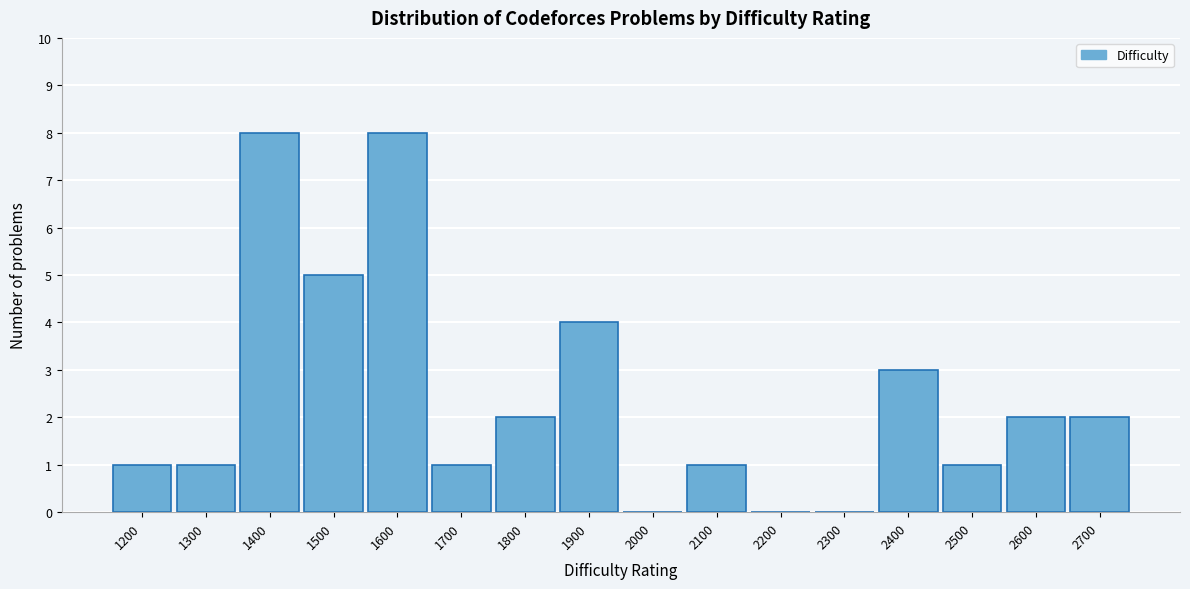

Reading right to left, list all the values displayed in this chart.

2700=2	2600=2	2500=1	2400=3	2300=0	2200=0	2100=1	2000=0	1900=4	1800=2	1700=1	1600=8	1500=5	1400=8	1300=1	1200=1